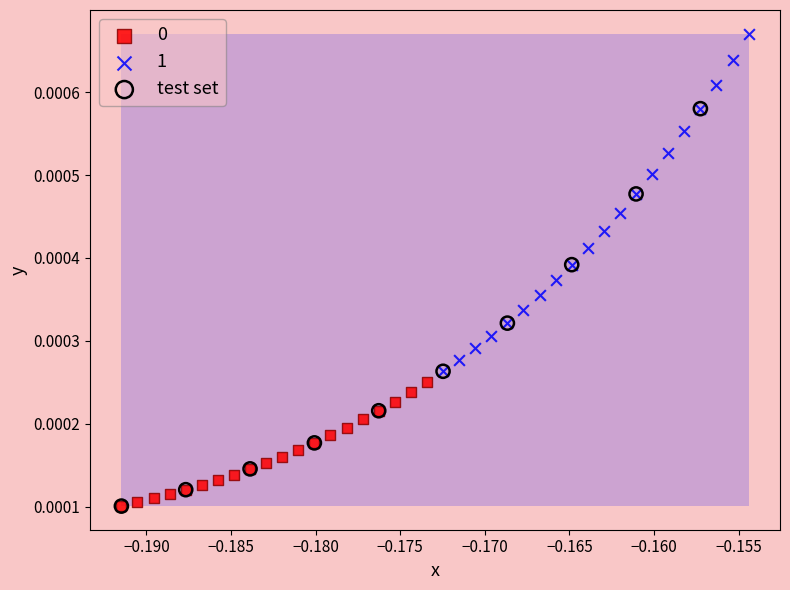

Which series has the largest Y range (max minus min)?

test set